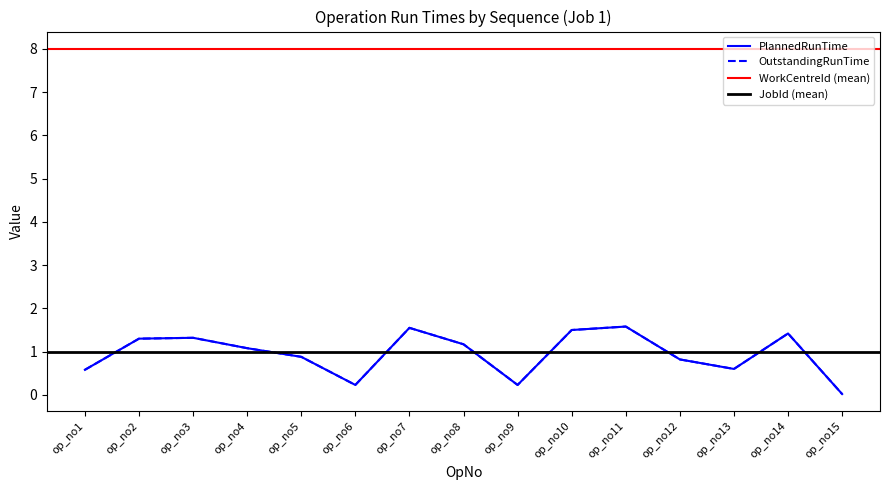

What is the difference between the maximum and minimum values in the OutstandingRunTime series?

1.6